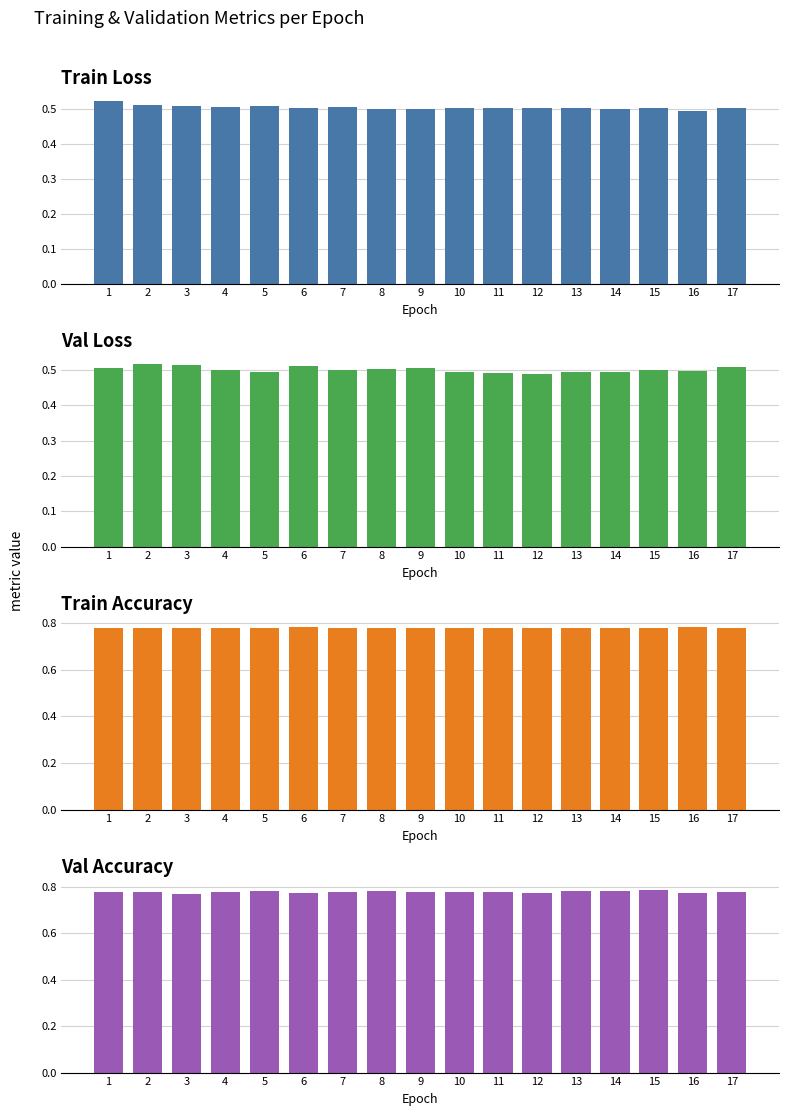

Reading left to right, list all the values displayed in this chart.

Train Loss: 1=0.5	2=0.5	3=0.5	4=0.5	5=0.5	6=0.5	7=0.5	8=0.5	9=0.5	10=0.5	11=0.5	12=0.5	13=0.5	14=0.5	15=0.5	16=0.5	17=0.5
Val Loss: 1=0.5	2=0.5	3=0.5	4=0.5	5=0.5	6=0.5	7=0.5	8=0.5	9=0.5	10=0.5	11=0.5	12=0.5	13=0.5	14=0.5	15=0.5	16=0.5	17=0.5
Train Accuracy: 1=0.8	2=0.8	3=0.8	4=0.8	5=0.8	6=0.8	7=0.8	8=0.8	9=0.8	10=0.8	11=0.8	12=0.8	13=0.8	14=0.8	15=0.8	16=0.8	17=0.8
Val Accuracy: 1=0.8	2=0.8	3=0.8	4=0.8	5=0.8	6=0.8	7=0.8	8=0.8	9=0.8	10=0.8	11=0.8	12=0.8	13=0.8	14=0.8	15=0.8	16=0.8	17=0.8